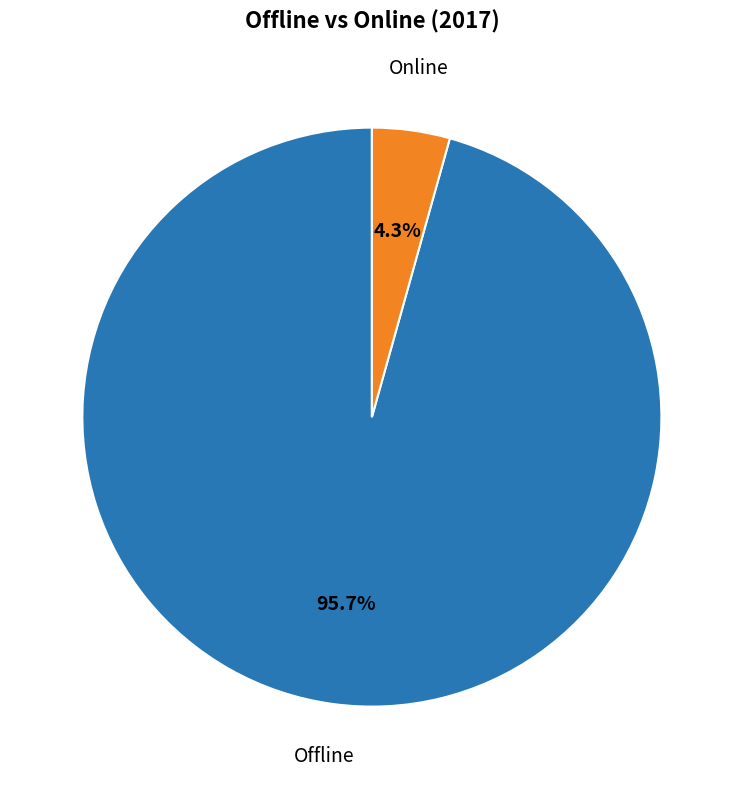

Which slice is the smallest?

Online